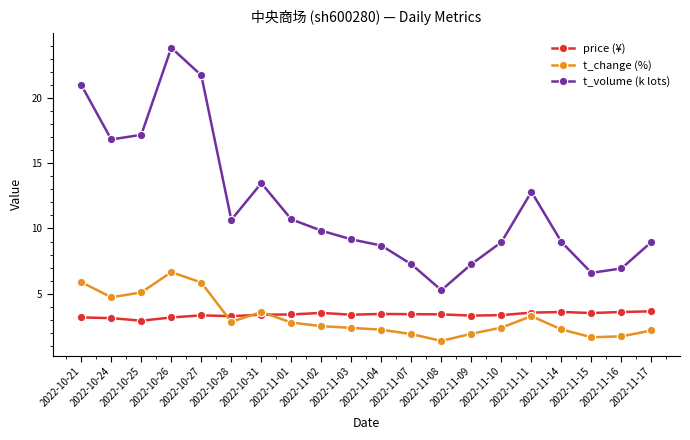

What is the difference between the second highest and minimum values in the price (¥) series?

0.7